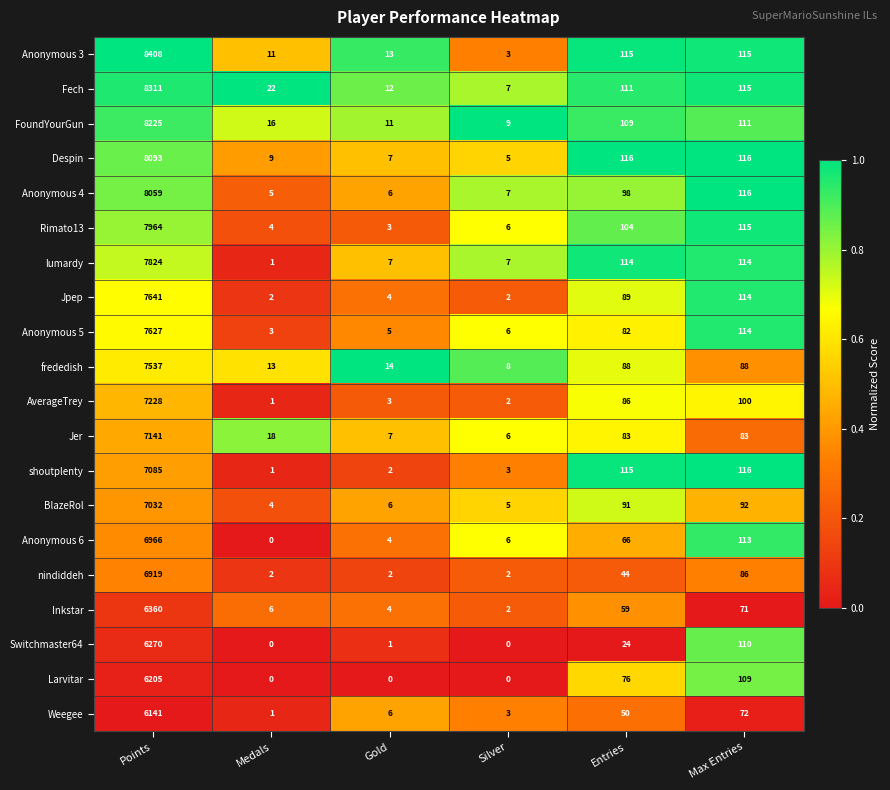

What is the sum of all nindiddeh values?

7055